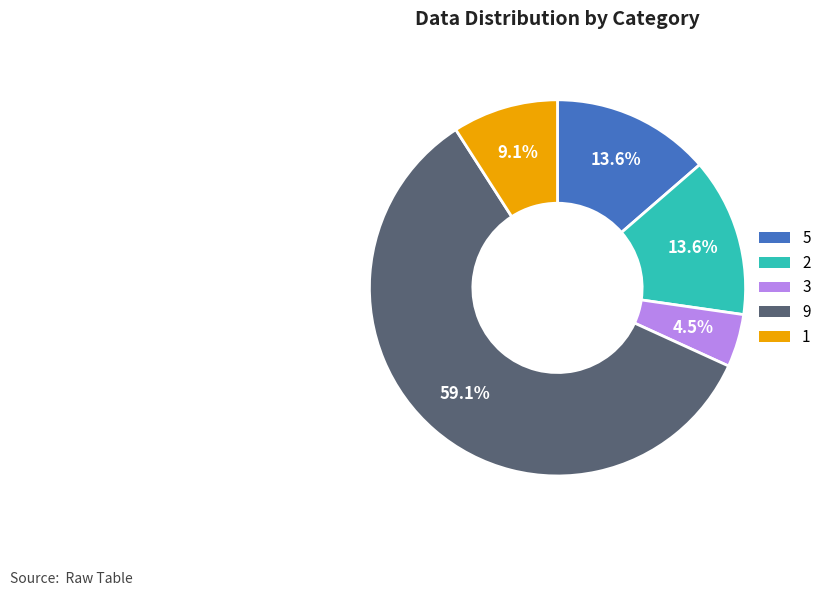

Is there a majority slice in this chart?

Yes